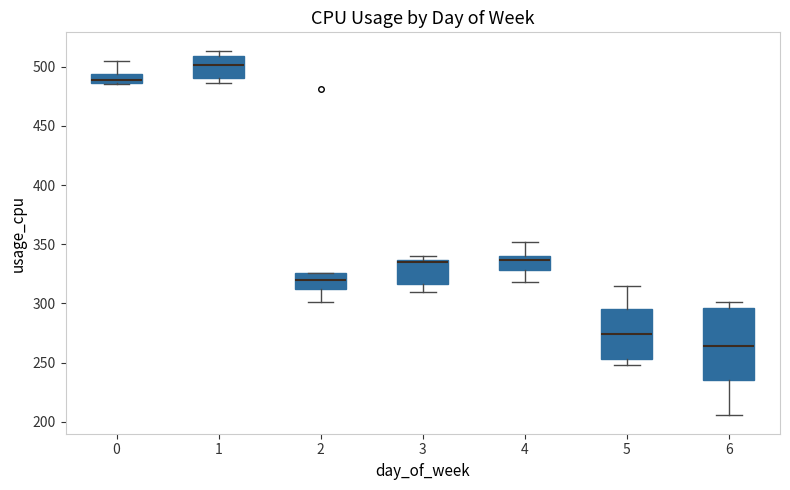

Where is the upper edge of the box at x = 0 on the y-axis? The values are not printed on the chart, so give them approximately, as read against the axis.

495